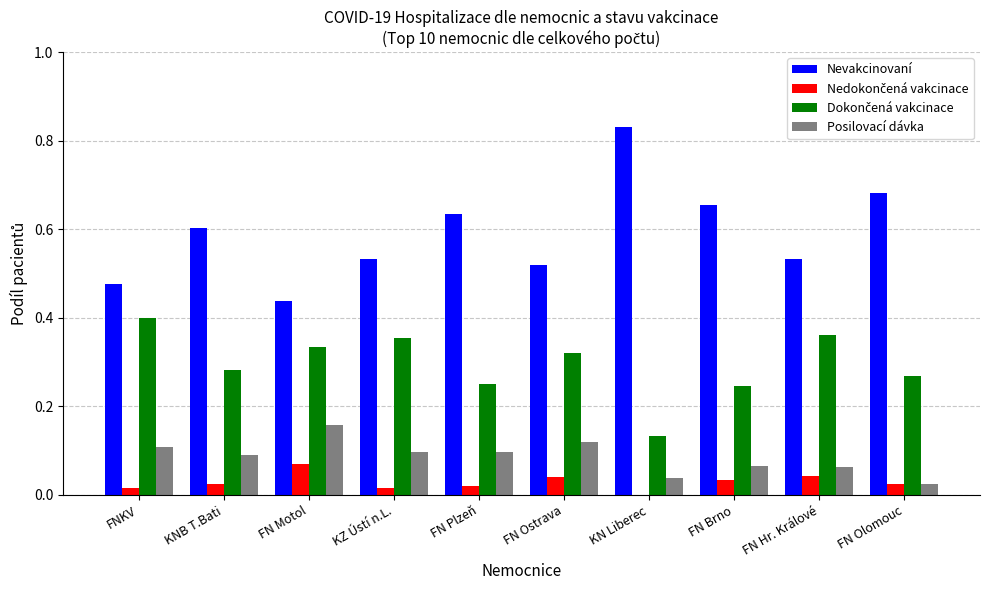

What is the sum of all Nevakcinovaní values?

5.9